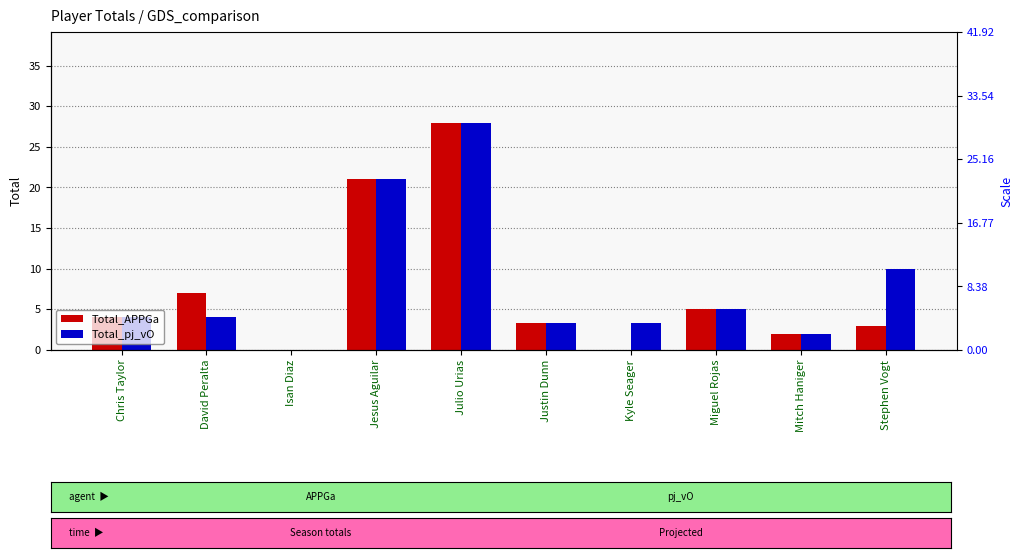

Is it true that Total_pj_vO equals 2.3 at Justin Dunn?

False